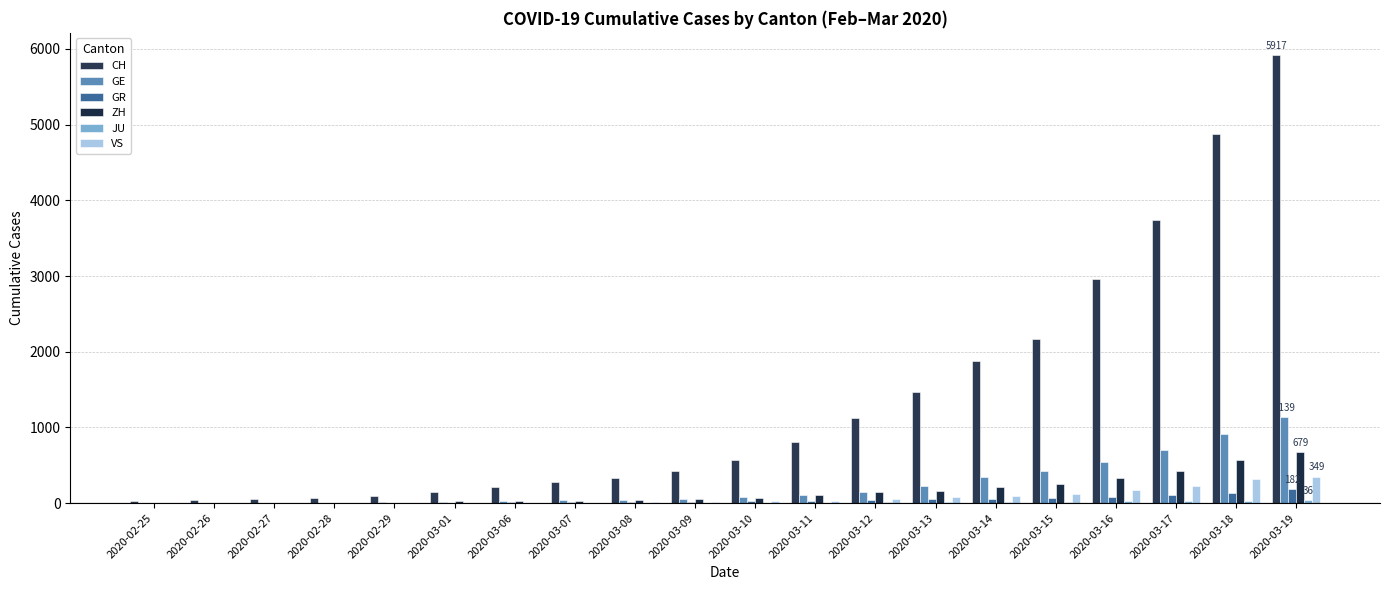

At which label does GR reach its peak?

2020-03-19